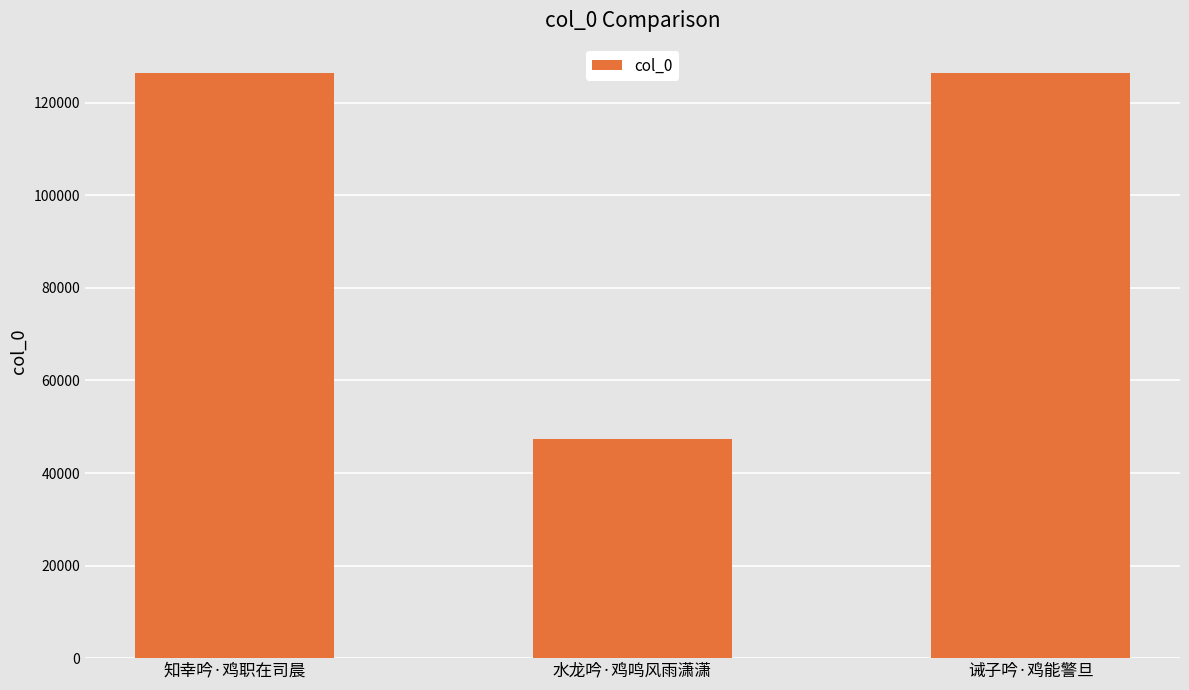

What is the sum of all values?

300090